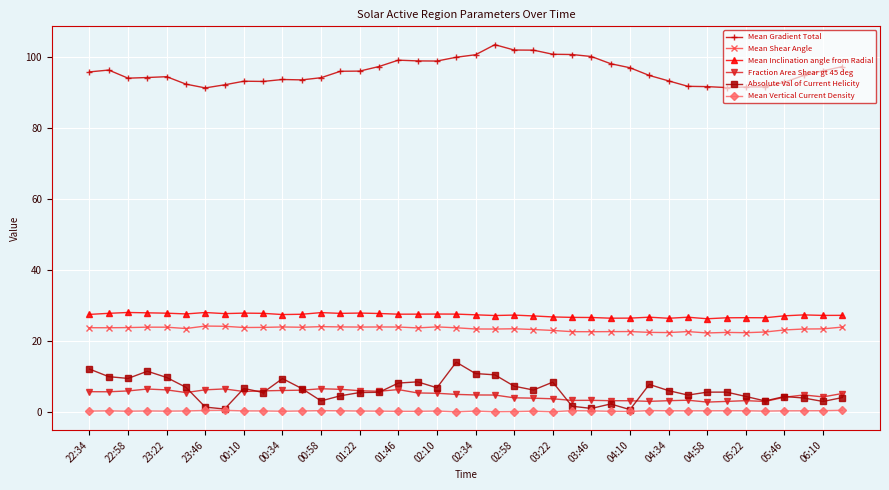

What is the maximum value shown in the chart?

103.5